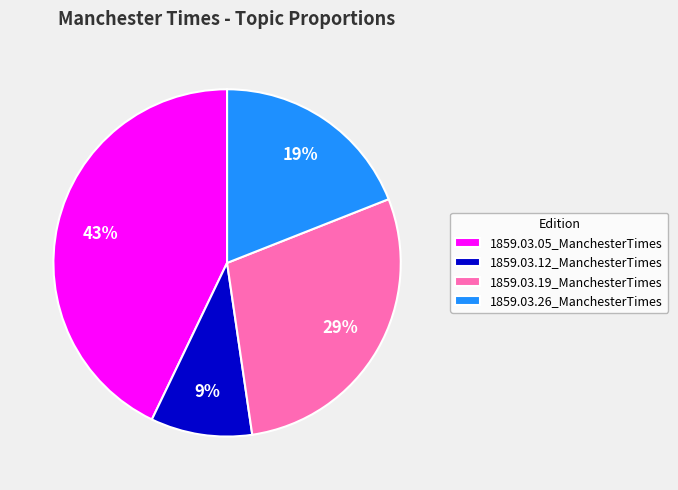

Does 1859.03.26_ManchesterTimes account for over 50% of the chart?

No